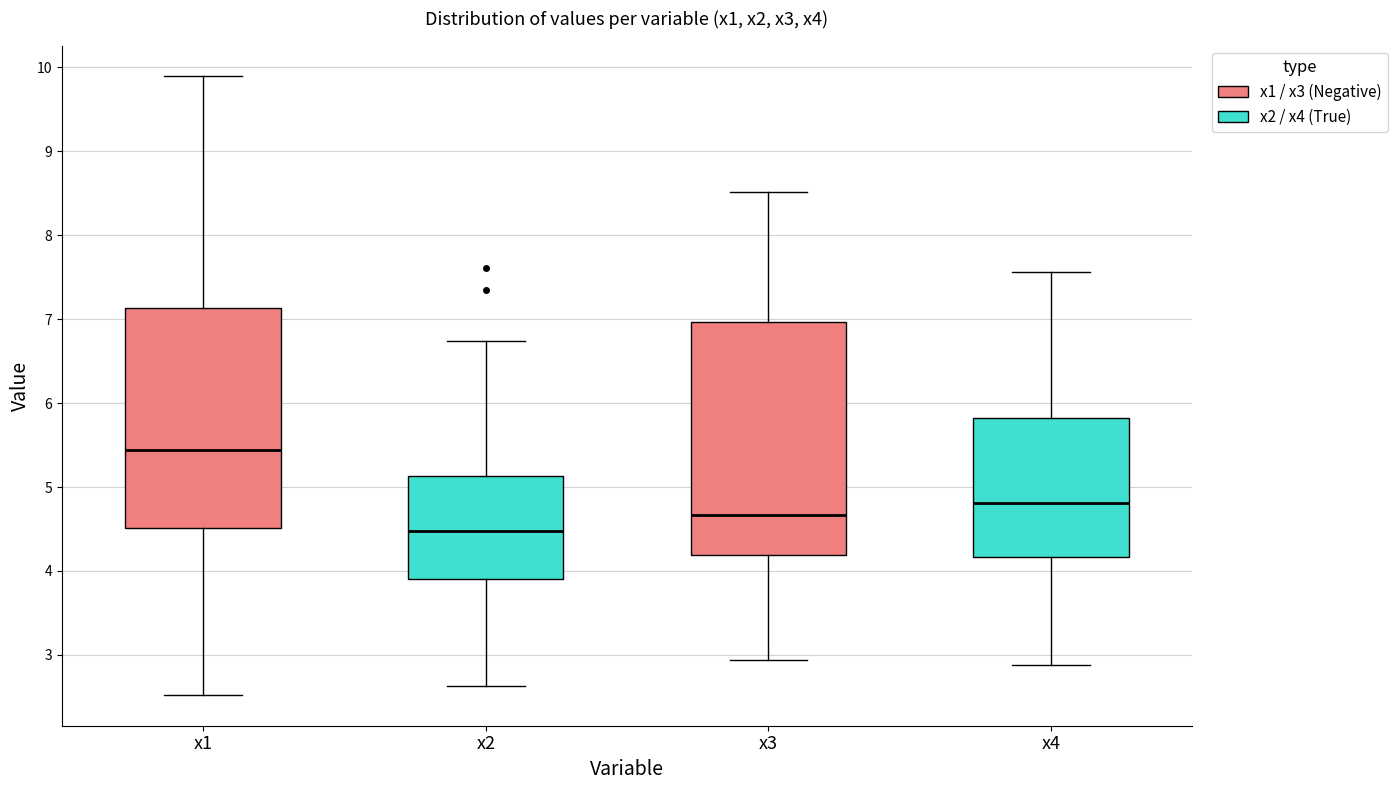

Comparing the boxes themselves (not the whiskers), which one is the tallest?

x3